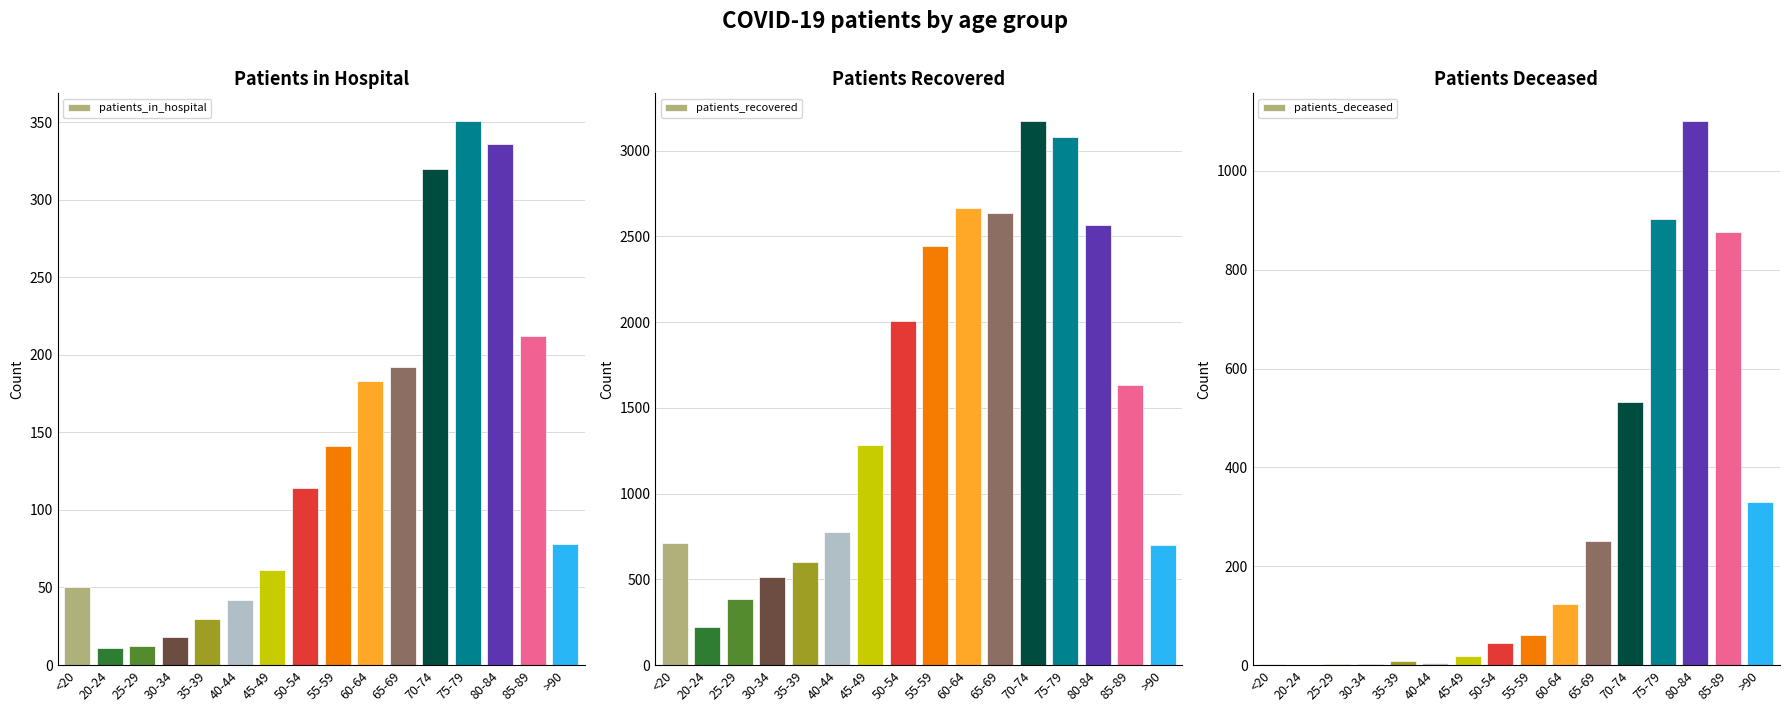

Which series has the largest total across all categories?

patients_recovered